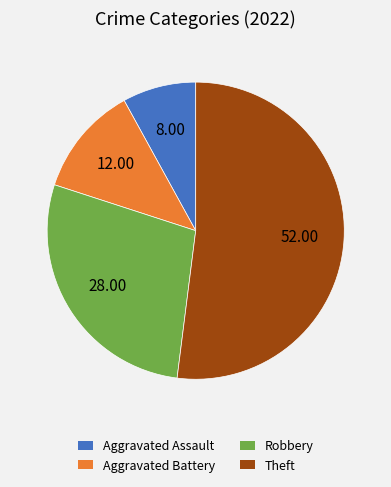

Is the sum of Theft and Aggravated Battery greater than half?

Yes